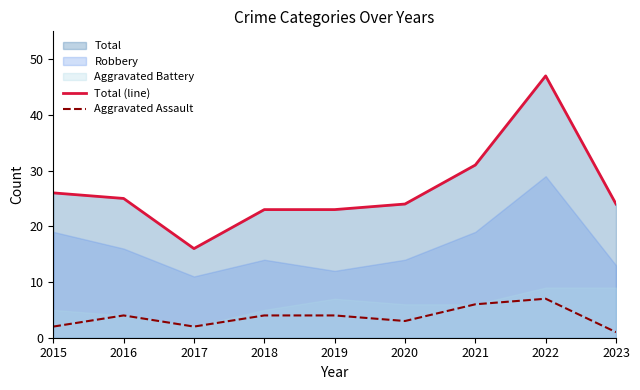

Reading left to right, what are all the values shown in this chart?

Total (line): 2015=26	2016=25	2017=16	2018=23	2019=23	2020=24	2021=31	2022=47	2023=24
Aggravated Assault: 2015=2	2016=4	2017=2	2018=4	2019=4	2020=3	2021=6	2022=7	2023=1